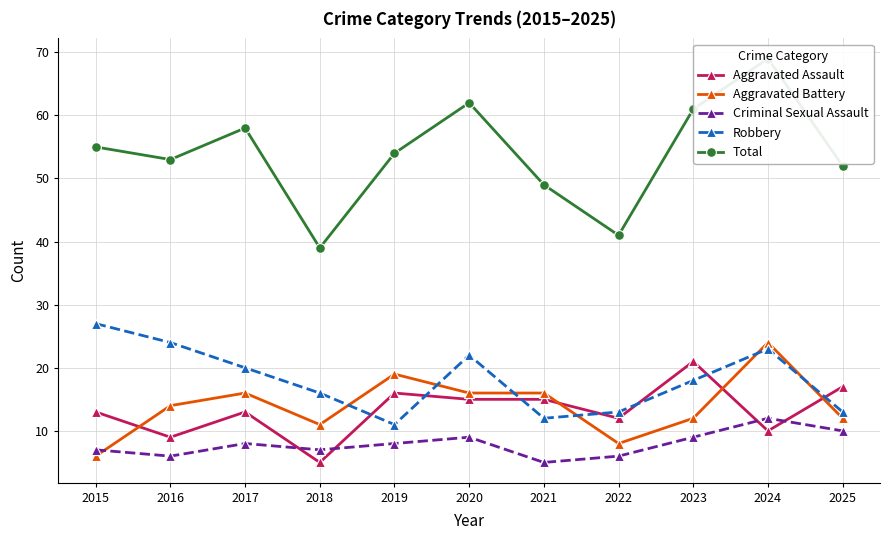

Is it true that Criminal Sexual Assault equals 7 at 2018?

True